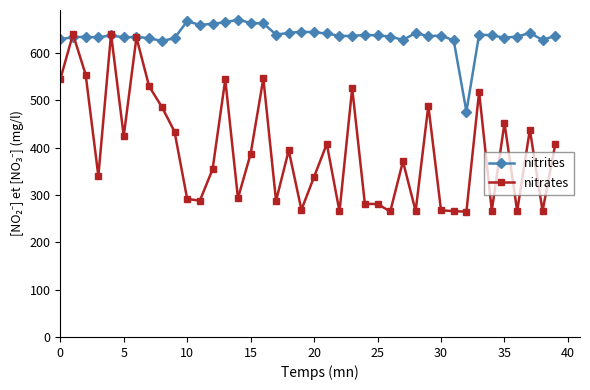

What is the value of the nitrites point at the 28th from the left?

627.9